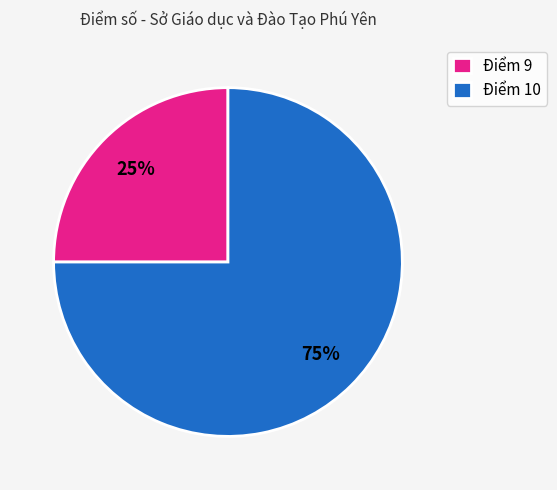

Which category has the smallest portion of the pie?

Điểm 9